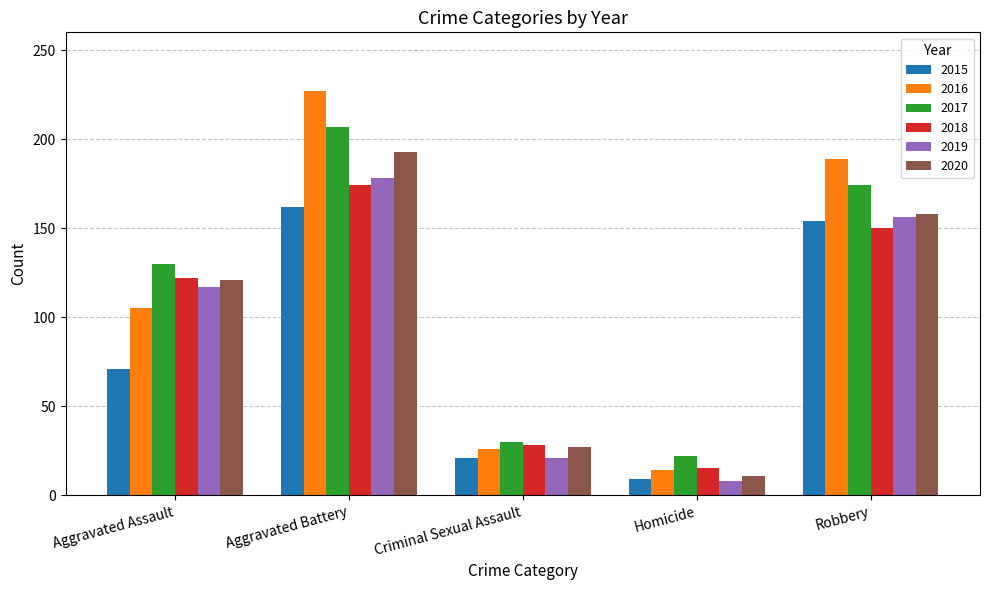

At how many categories does at least one series exceed 166?

2